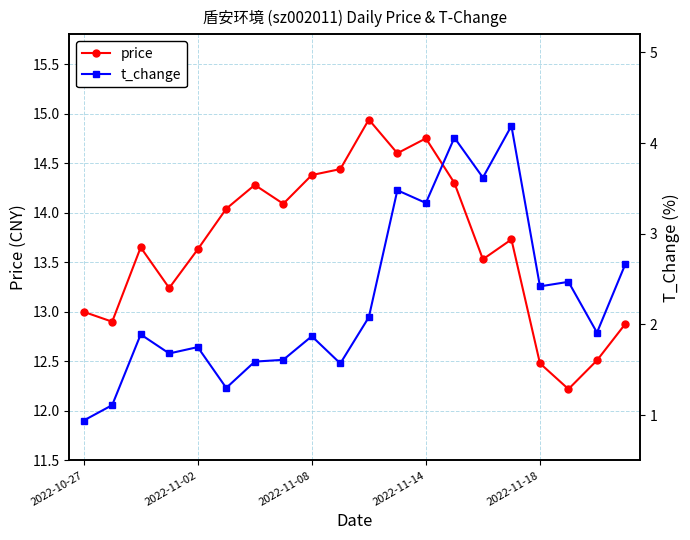

Which series has the largest range (max minus min)?

t_change